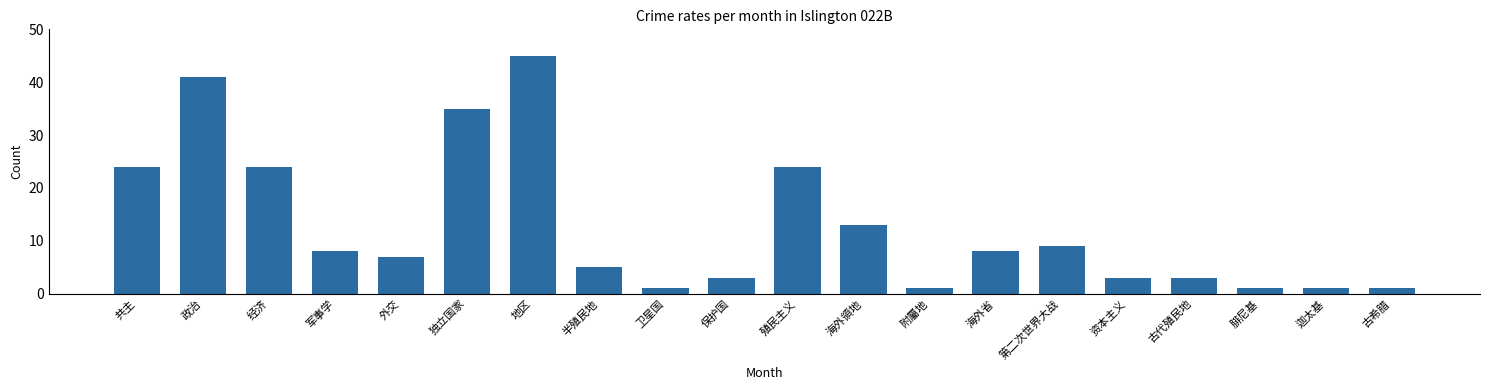

At which category does the chart reach its peak across all series?

地区